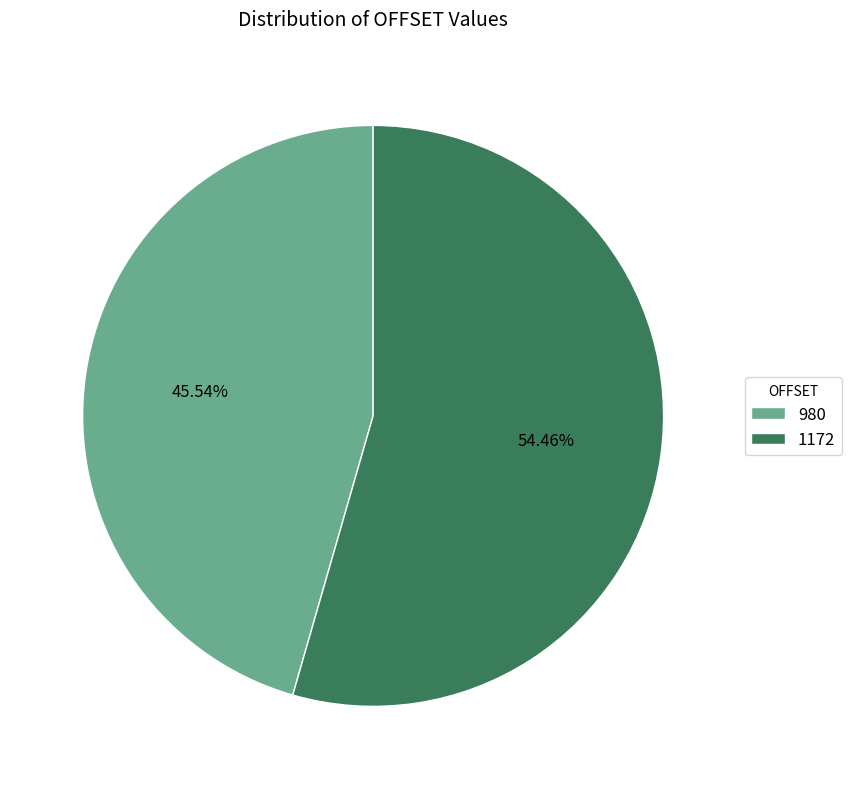

What is the majority slice?

1172